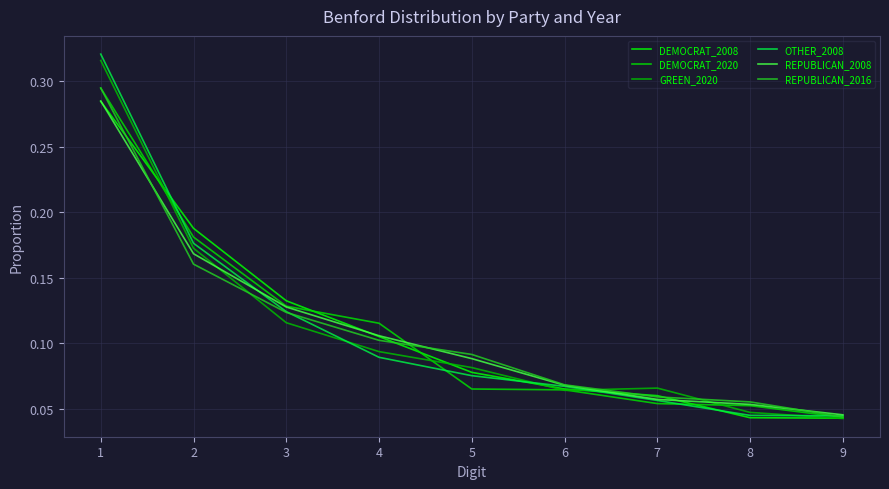

How many intersections are there between REPUBLICAN_2008 and OTHER_2008?

1